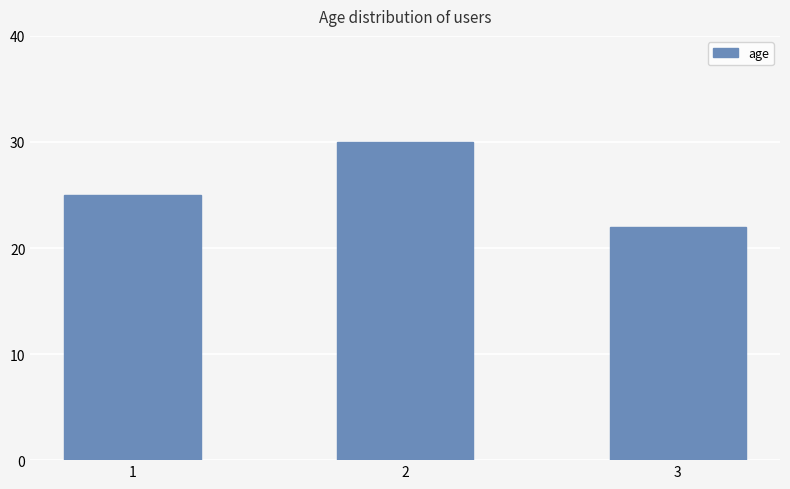

True or false: the data shows 33 at 1.

False